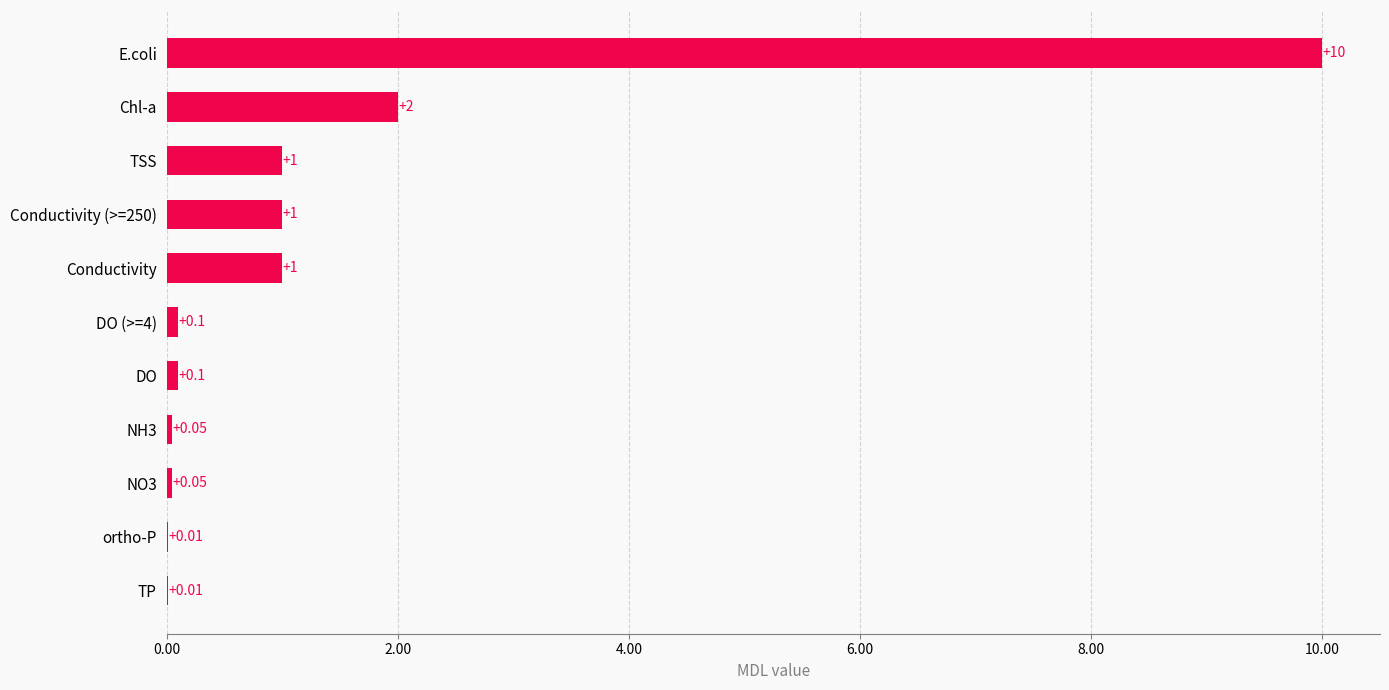

Which category has the highest value across all series?

E.coli